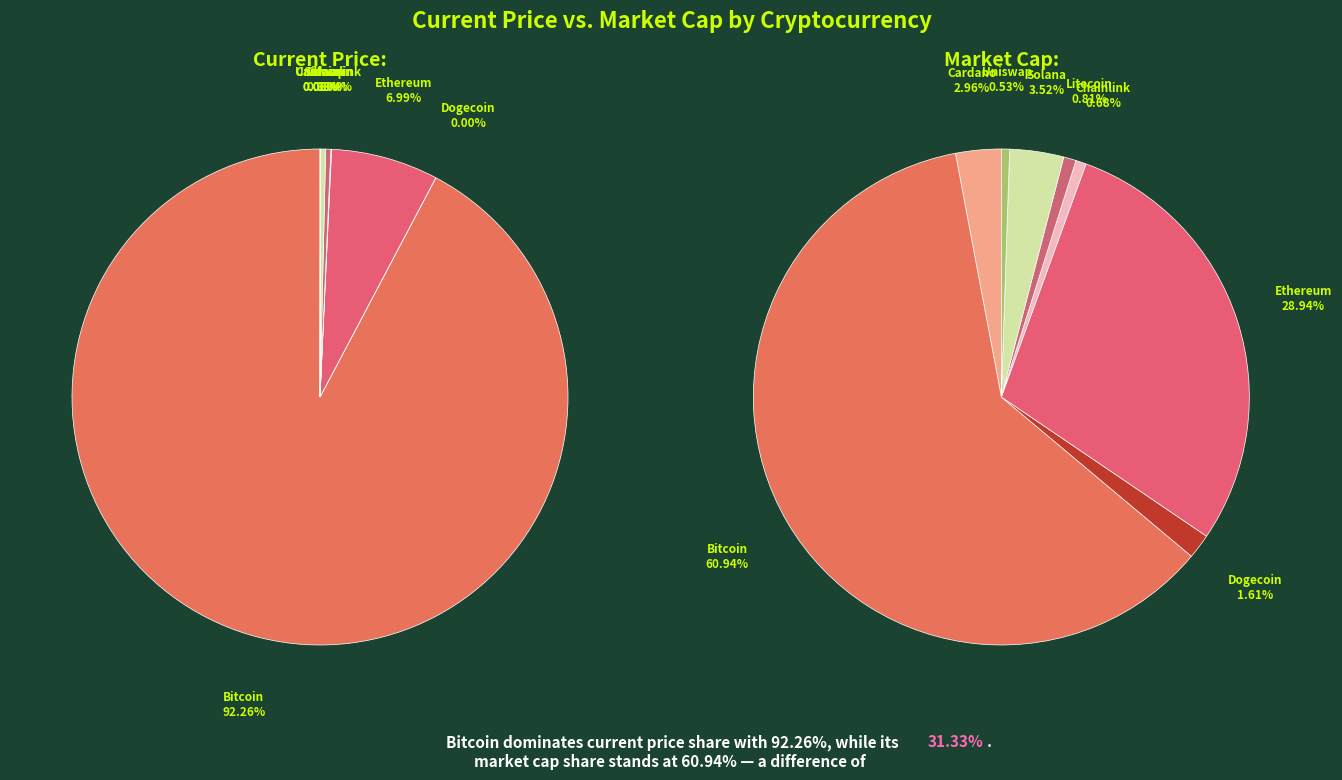

Which slice is the largest?

Bitcoin